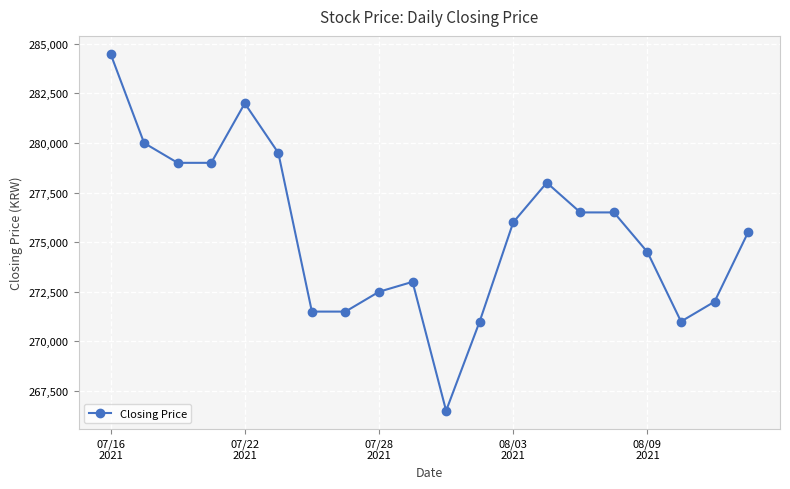

What is the maximum value shown in the chart?

284500